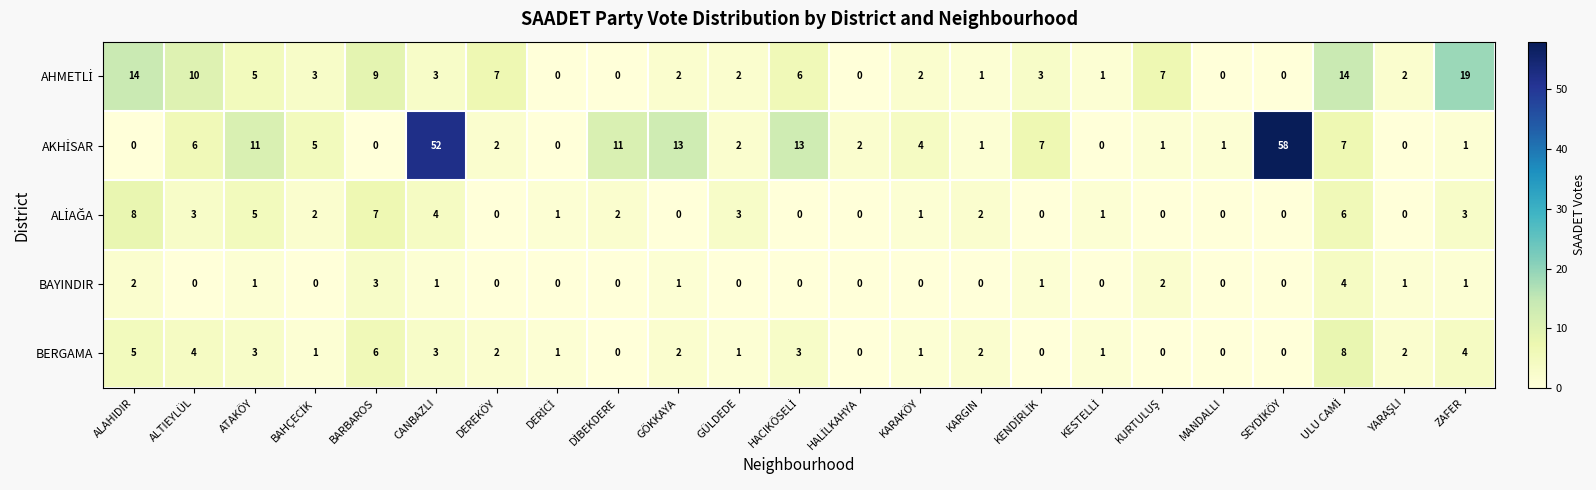

At which category is the sum across all series the highest?

CANBAZLI